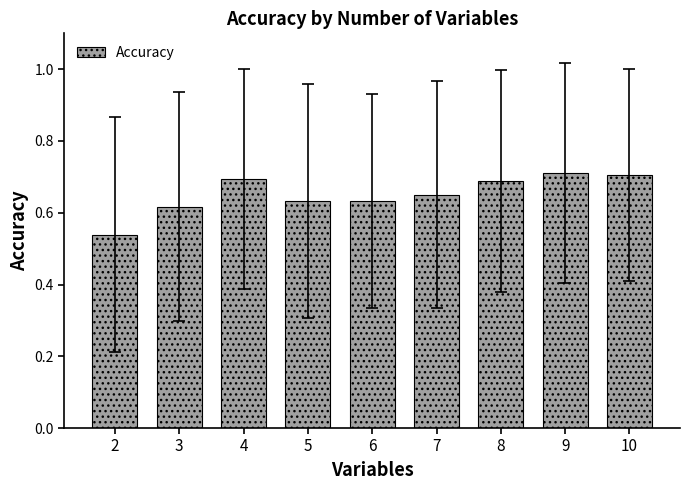

Where is the data nearest to the value 0?

2